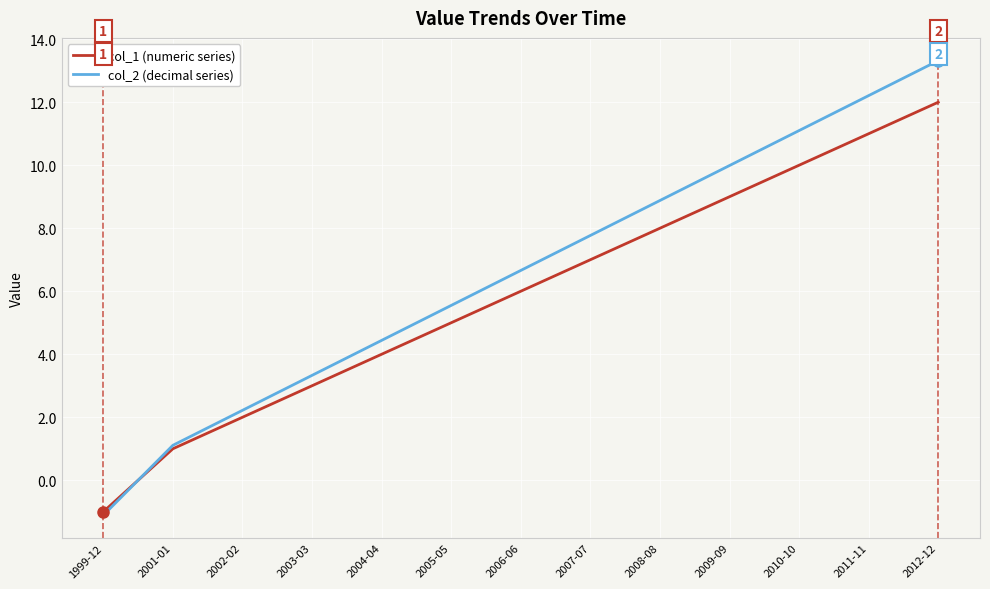

The value of col_2 (decimal series) at 2010-10 is 18.1. True or false?

False